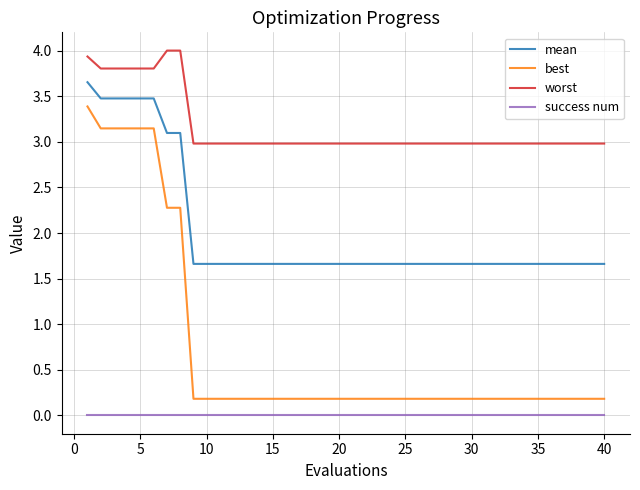

List the series in order of their peak value, lowest first.

success num, best, mean, worst